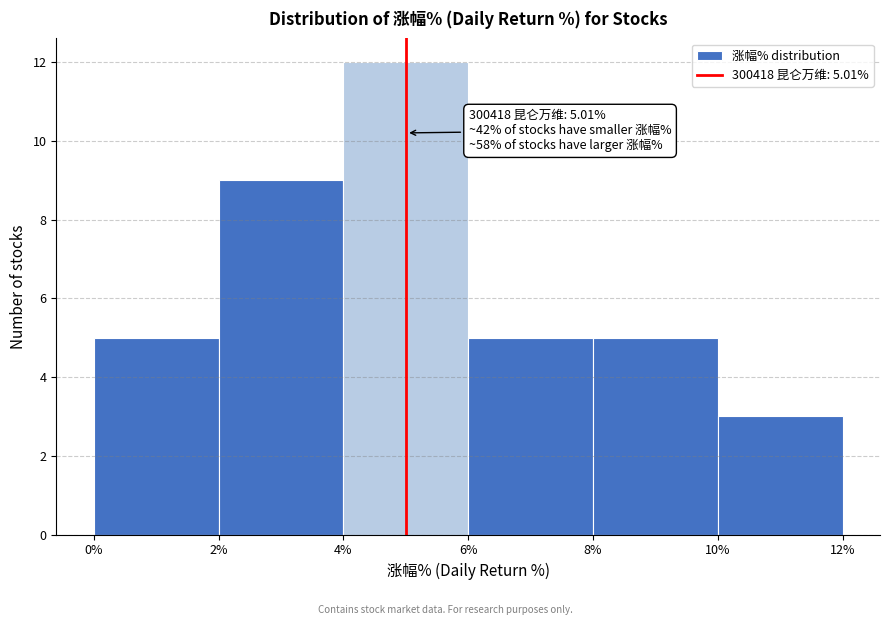

Which range on the x-axis has the tallest bar?

4% to 6%